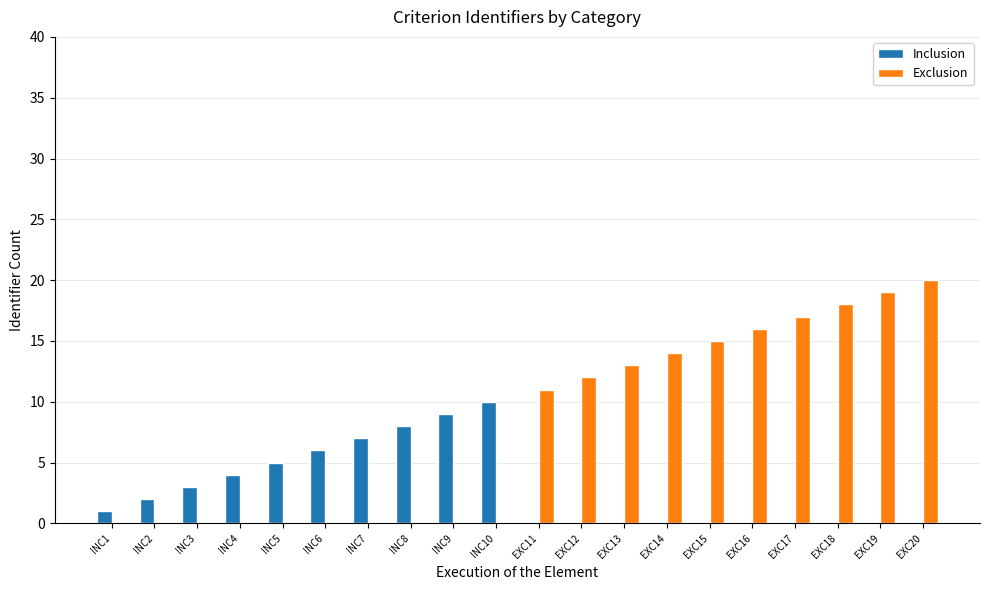

What is the maximum value for Exclusion?

20